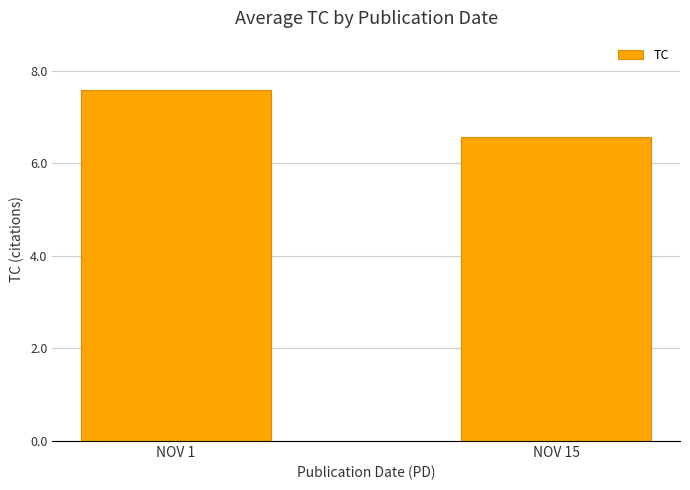

At which category does the chart reach its minimum across all series?

NOV 15